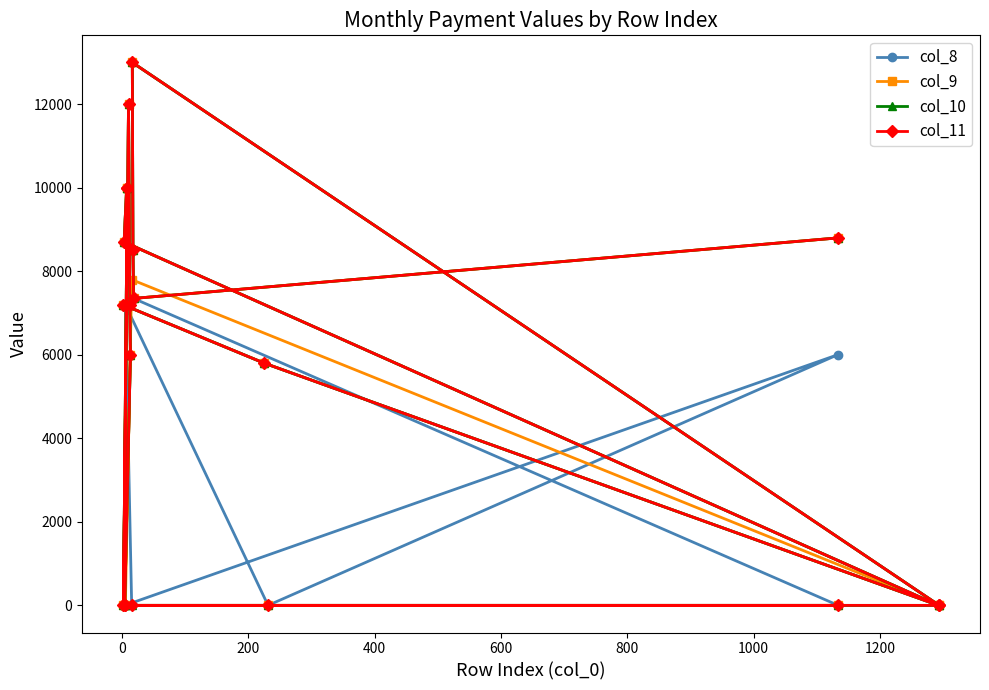

List the series in order of their peak value, highest first.

col_8, col_9, col_10, col_11